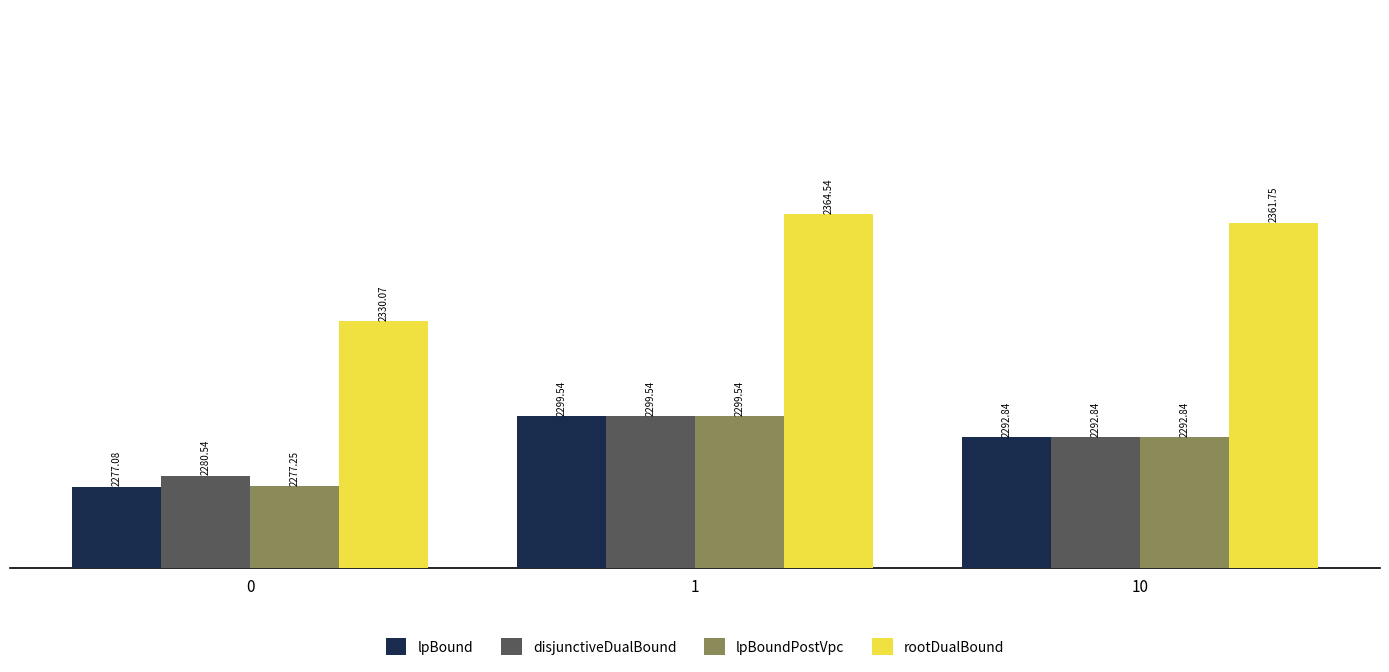

Which series has the largest total across all categories?

rootDualBound